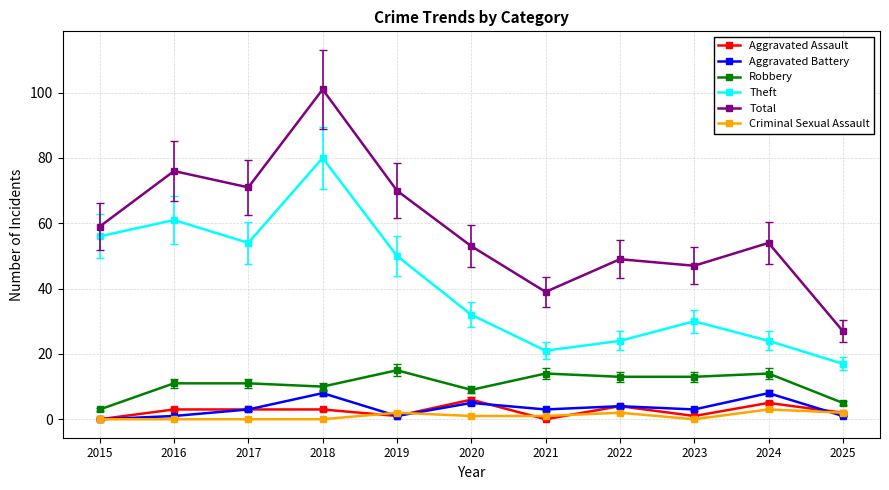

The value of Aggravated Battery at 2017 is 3. True or false?

True